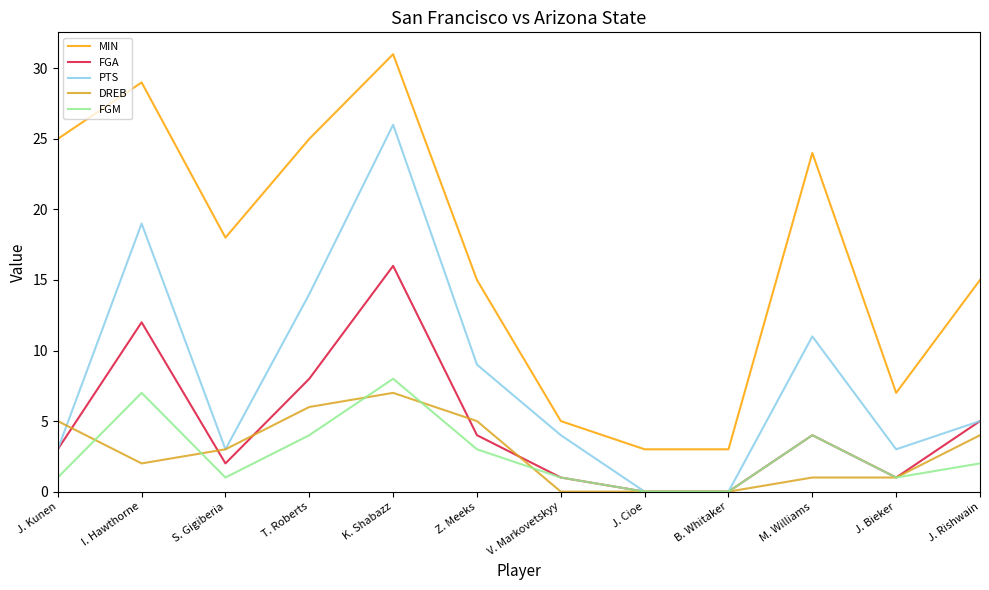

What position from the left is V. Markovetskyy?

7